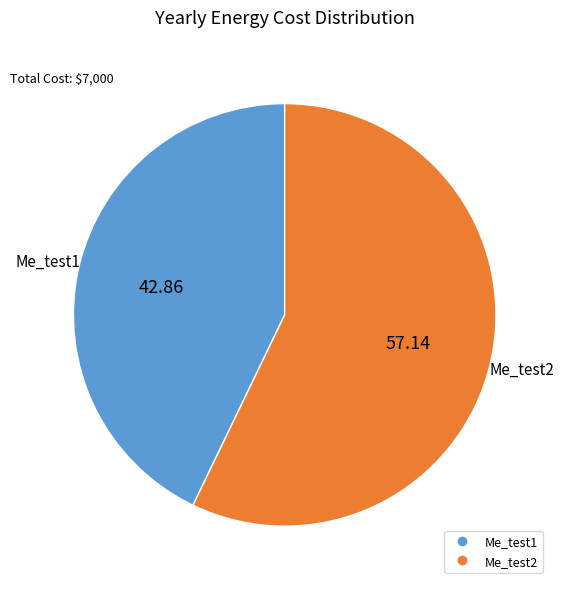

Rank the categories by value from lowest to highest.

Me_test1, Me_test2